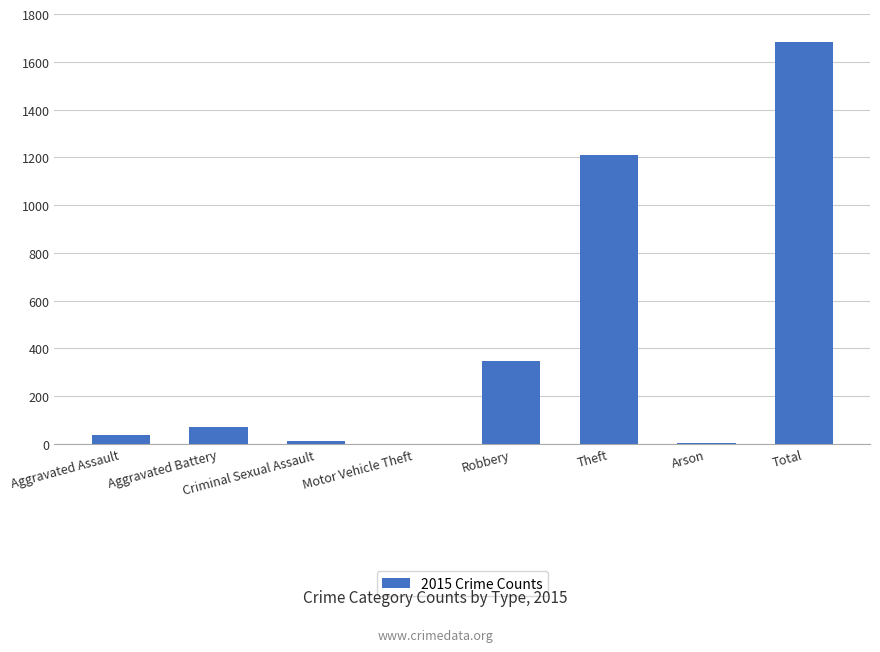

How many data points does each series have?

8